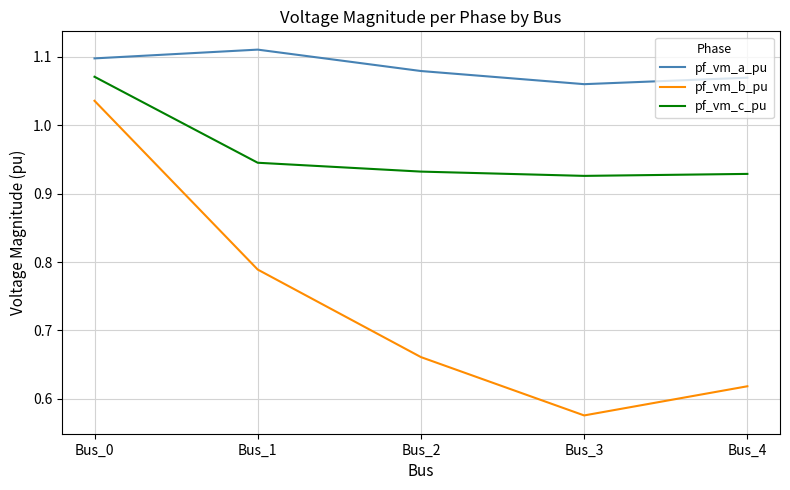

True or false: pf_vm_a_pu has a value of 0.5 at Bus_0.

False